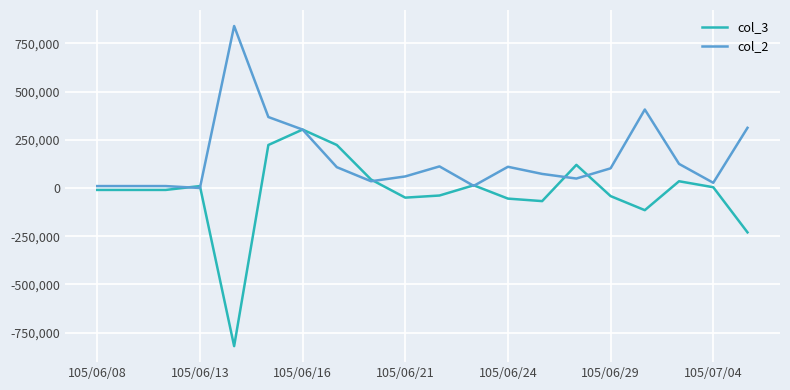

True or false: col_3 and col_2 cross at least once.

True